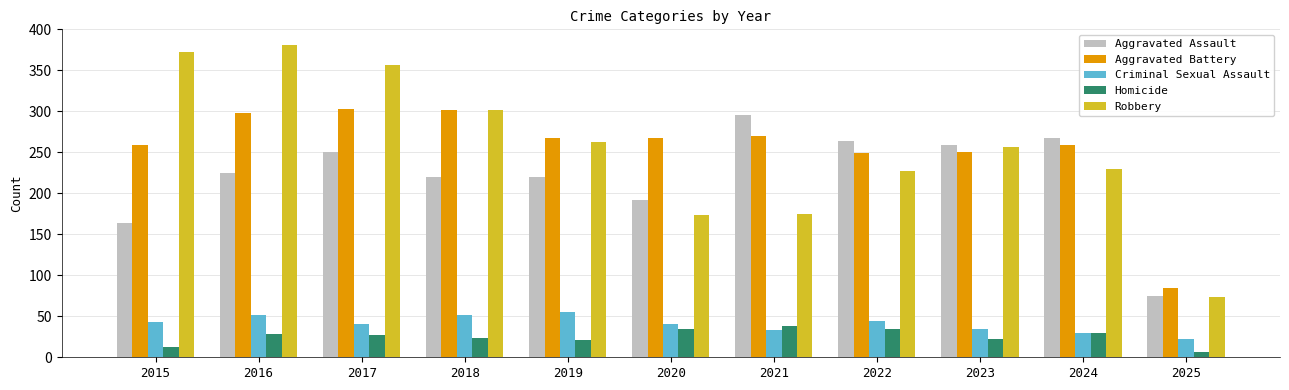

Rank the series by their maximum value, from highest to lowest.

Robbery, Aggravated Battery, Aggravated Assault, Criminal Sexual Assault, Homicide